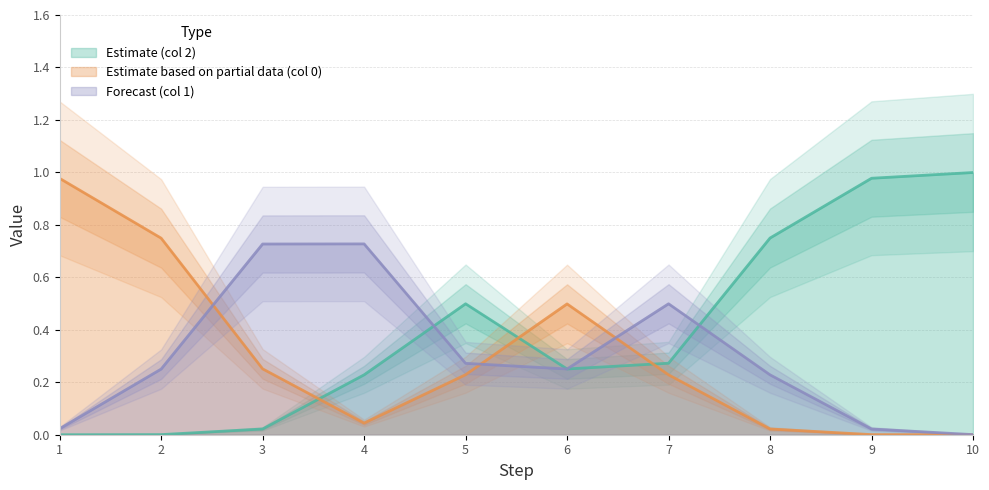

Which series has the largest total across all categories?

2